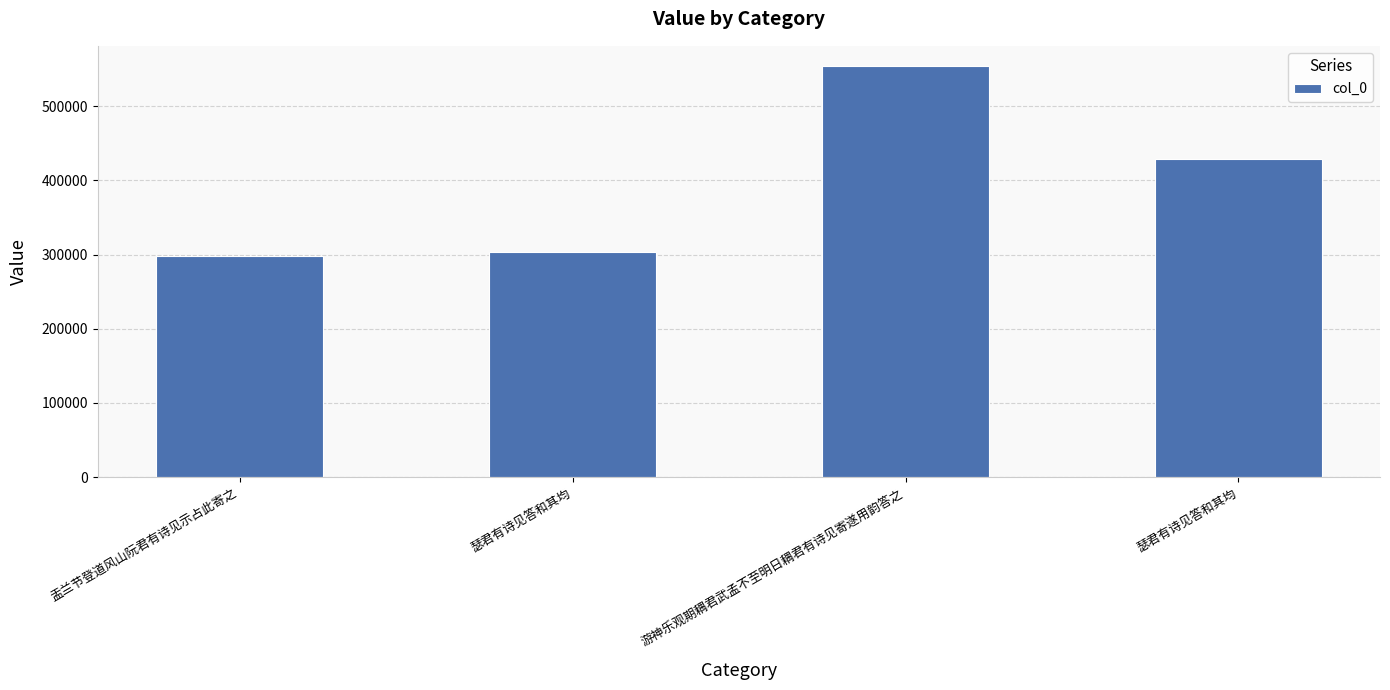

Rank the categories by value from highest to lowest.

游神乐观期耦君武孟不至明日耦君有诗见寄遂用韵答之, 瑟君有诗见答和其均, 瑟君有诗见答和其均, 盂兰节登道风山阮君有诗见示占此寄之